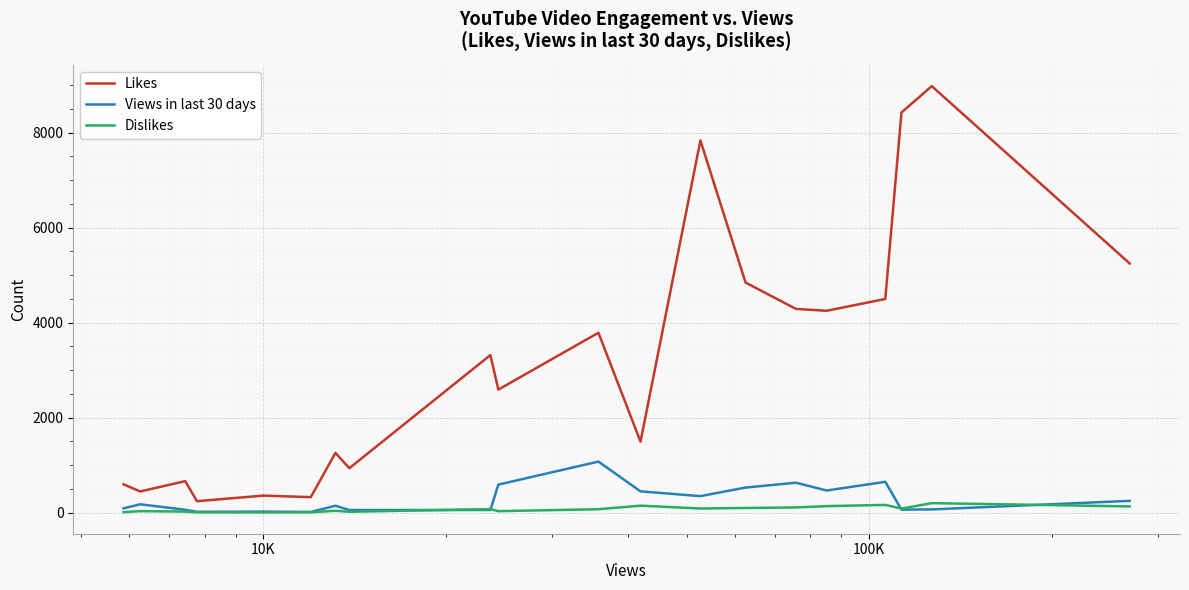

Which series has the widest spread of values?

Likes